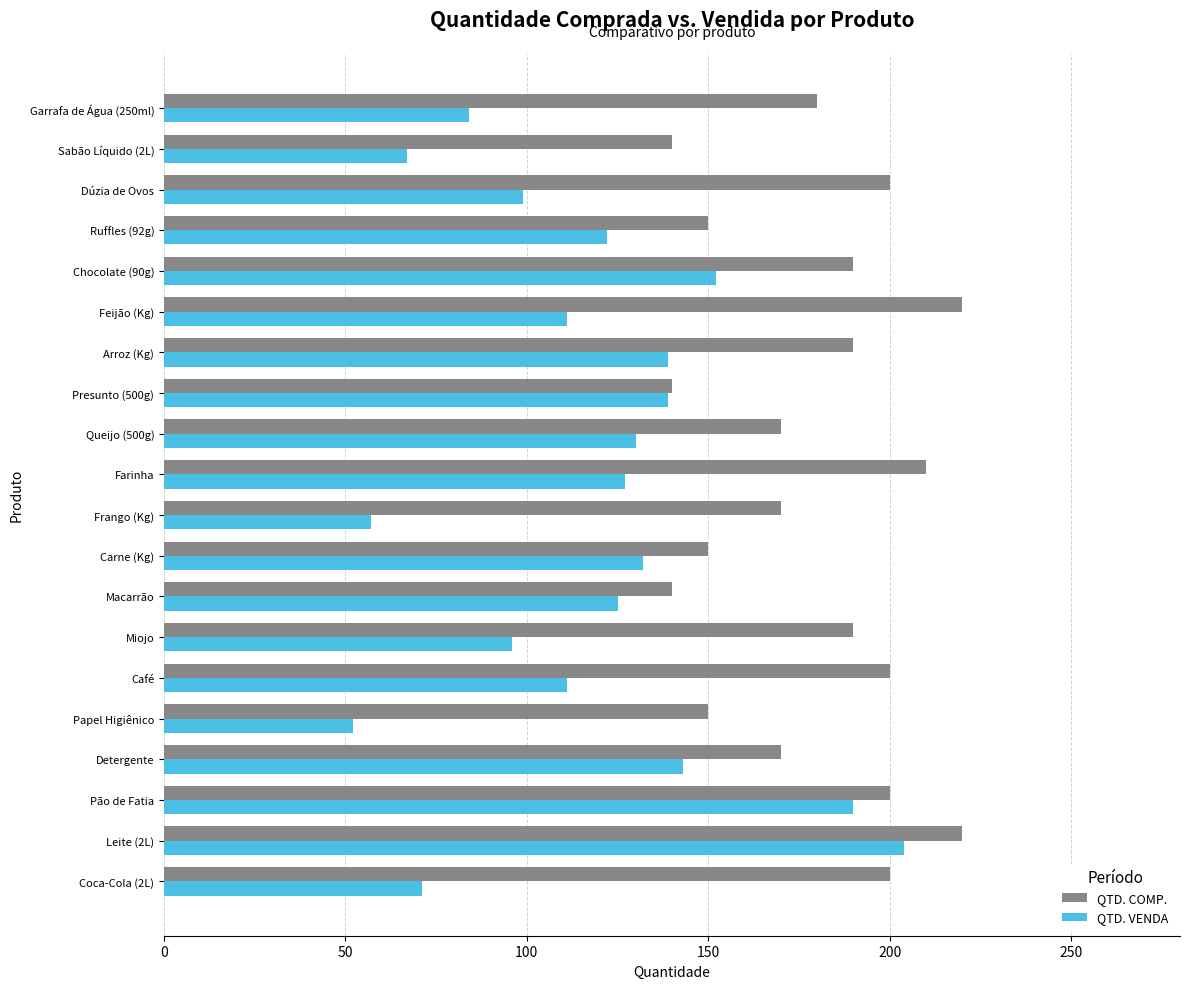

At which category is the sum across all series the highest?

Leite (2L)